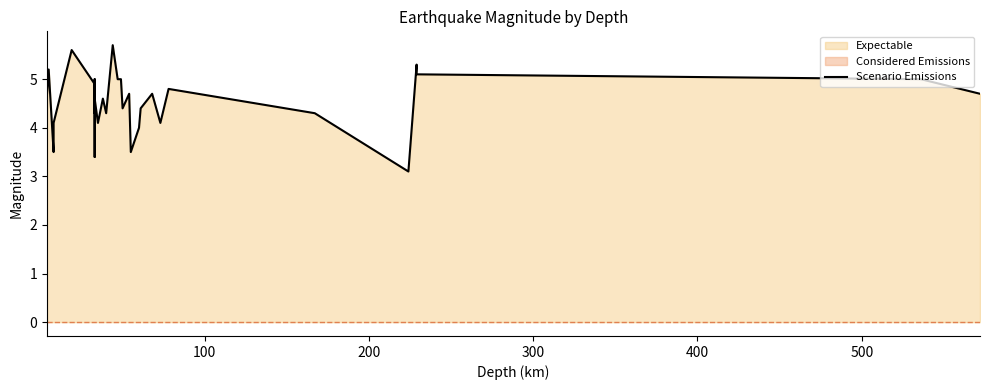

Does the chart display data point markers on the line(s)?

No